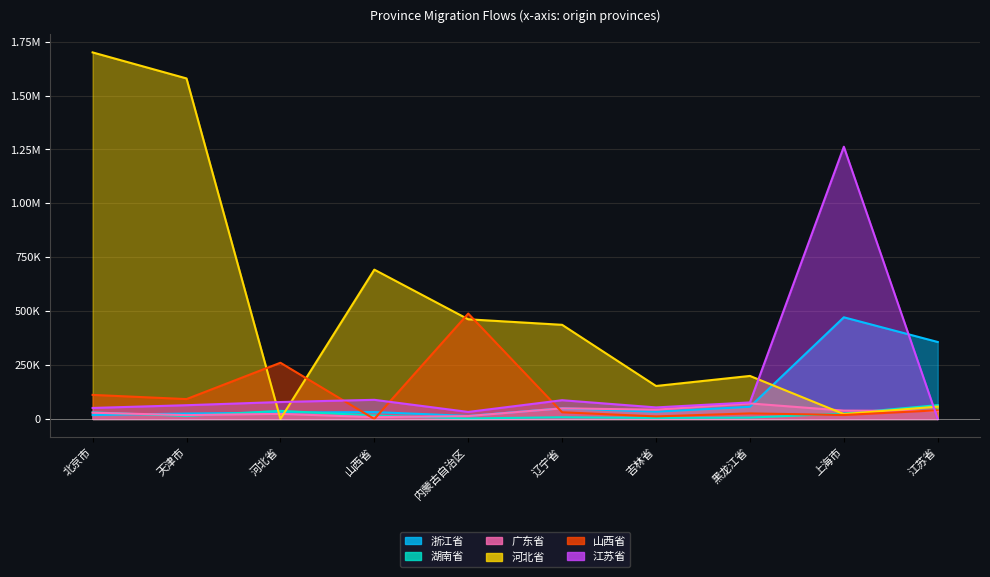

True or false: 浙江省 and 广东省 intersect in this chart.

True